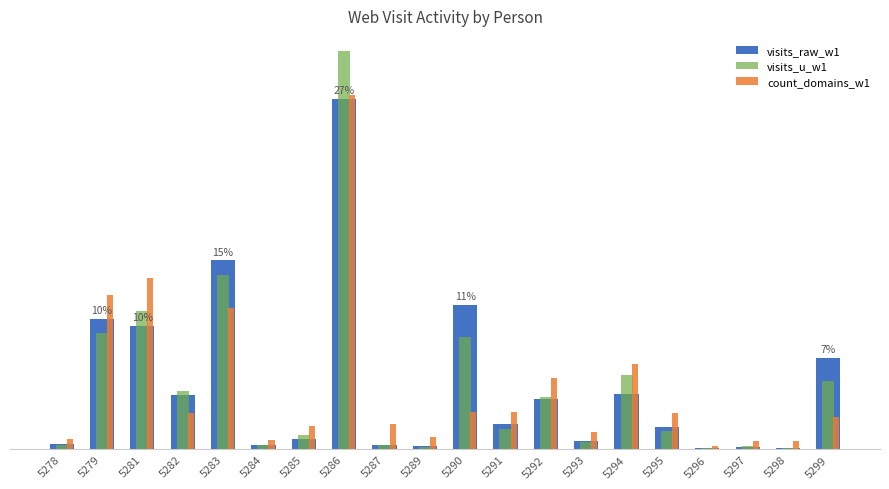

What are all the series names shown in the legend?

visits_raw_w1, visits_u_w1, count_domains_w1